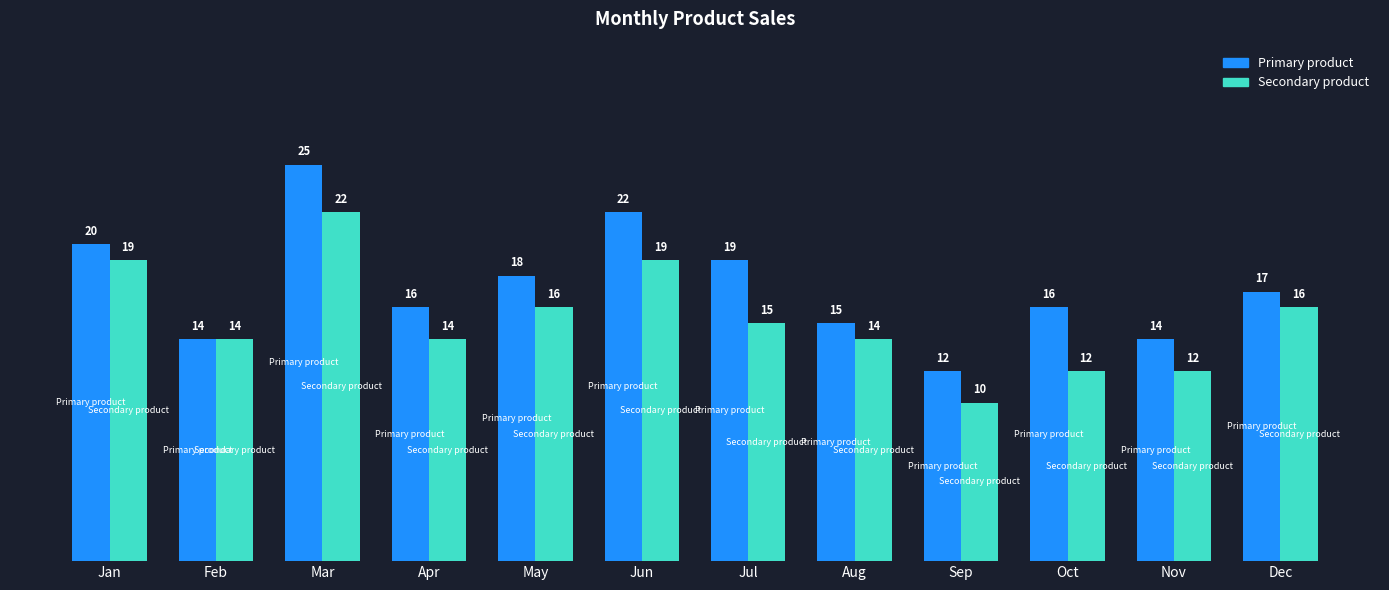

True or false: Secondary product has a value of 16 at Dec.

True